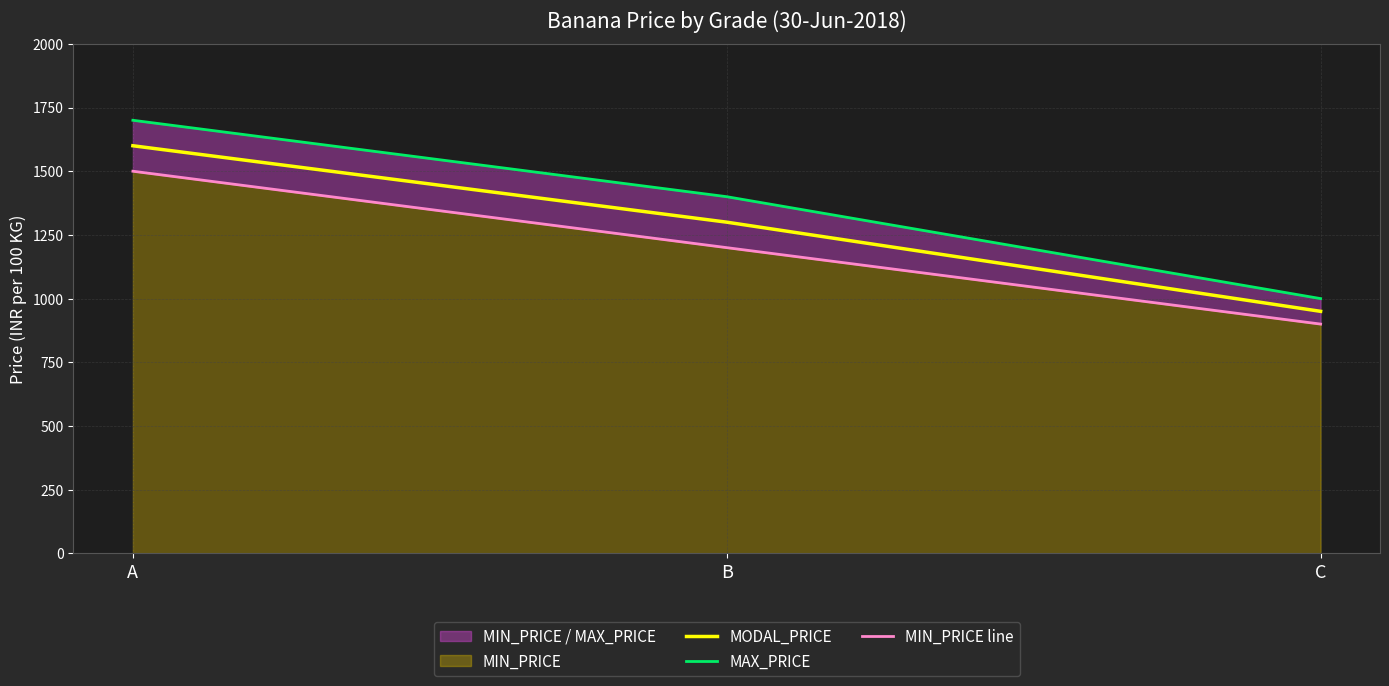

What is the value of the MIN_PRICE line point at the 1st from the left?

1500